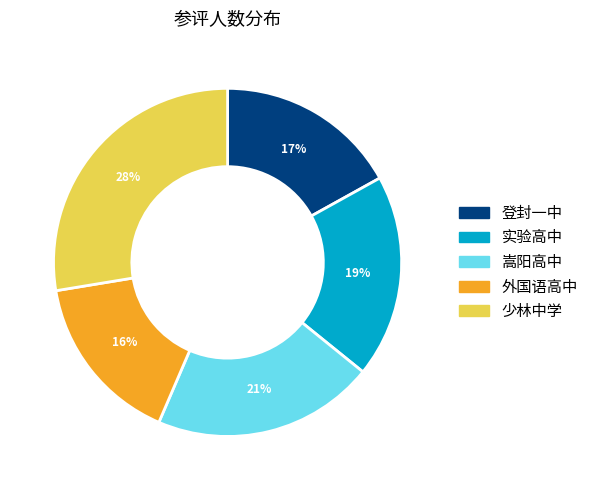

How many segments does this pie chart have?

5